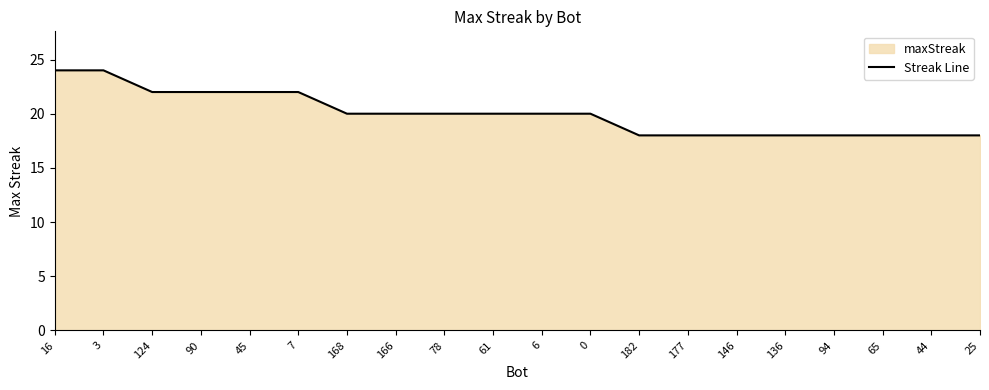

The value at 65 is 18. True or false?

True